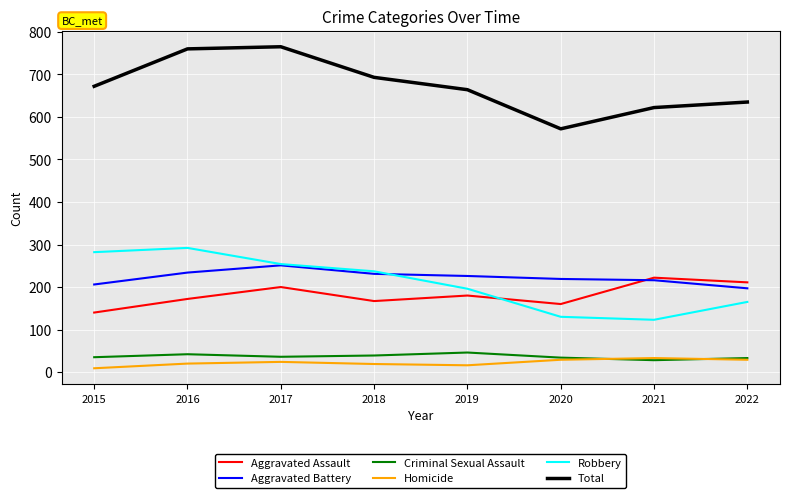

What value does the Total series have at 2021?

622